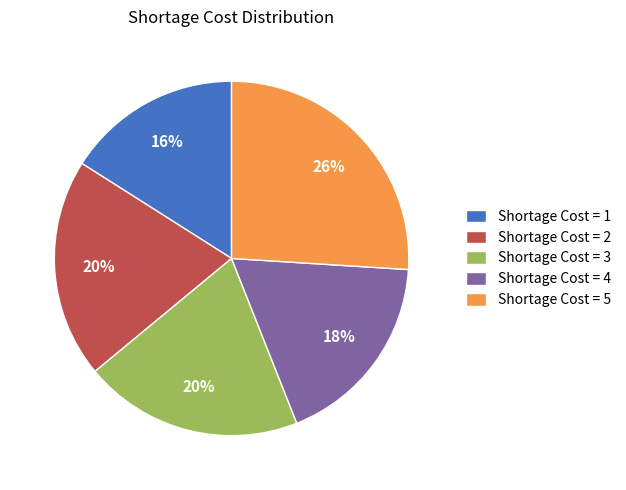

The Shortage Cost = 1 slice represents 16% of the pie. True or false?

True